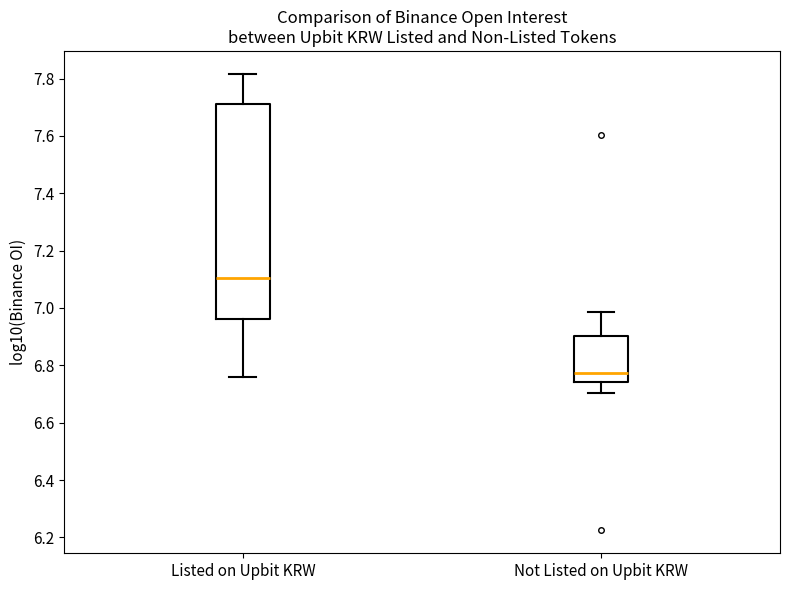

Comparing the boxes themselves (not the whiskers), which one is the tallest?

Listed on Upbit KRW